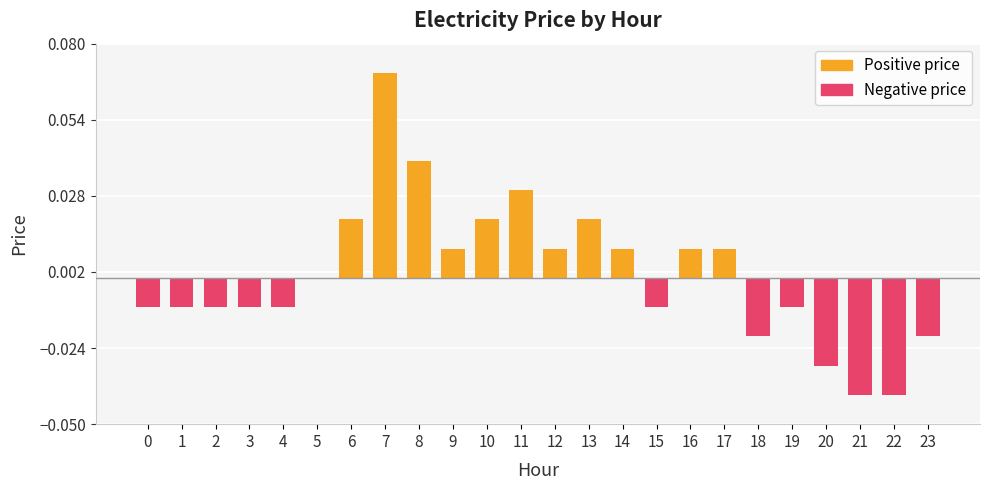

The chart shows a value of -0.0 at 22. True or false?

True